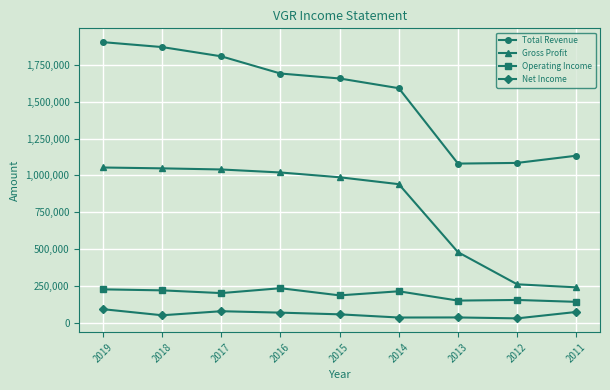

What is the maximum value shown in the chart?

1903700